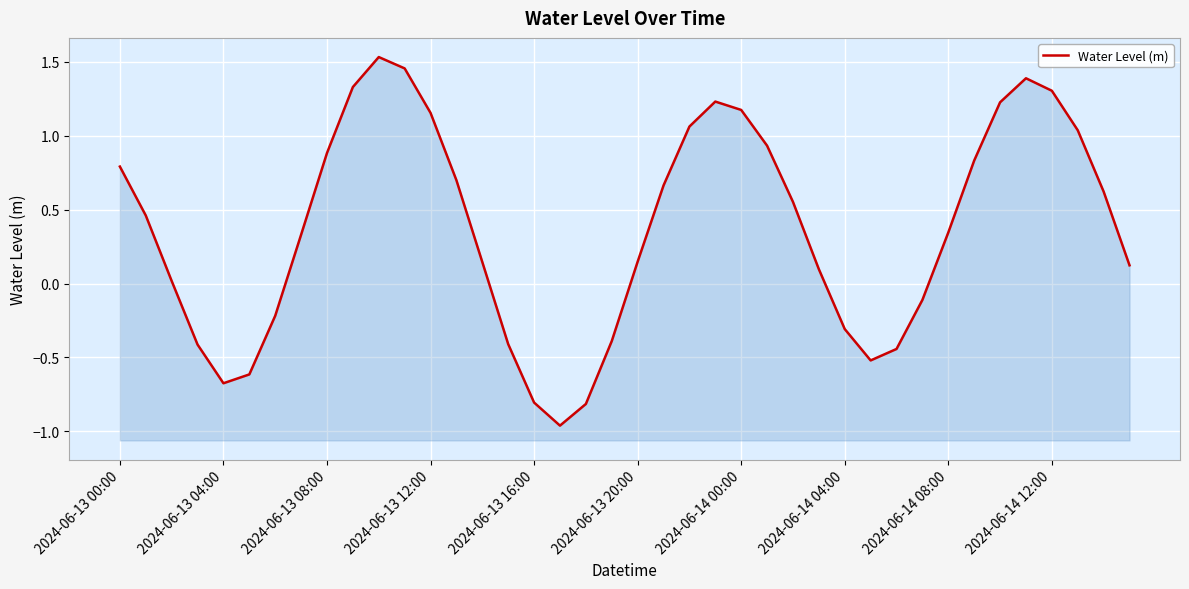

At which category does the chart reach its minimum across all series?

17